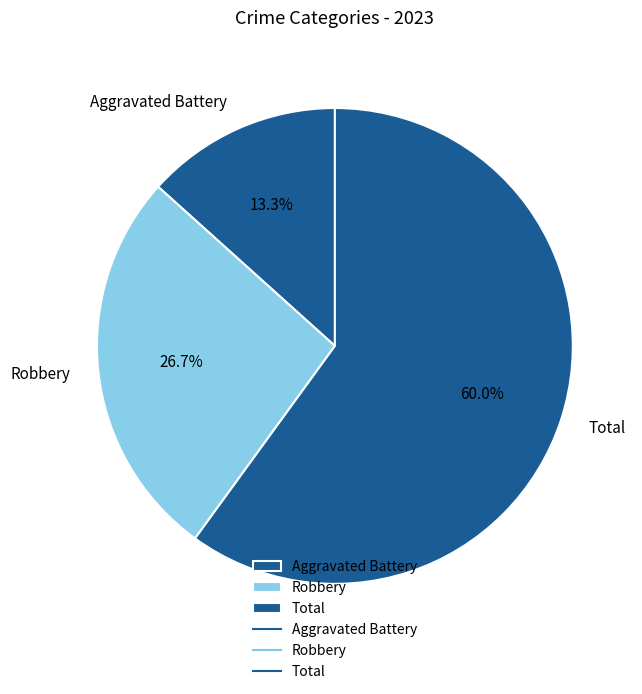

What is the total percentage of Aggravated Battery and Robbery?

40.0%